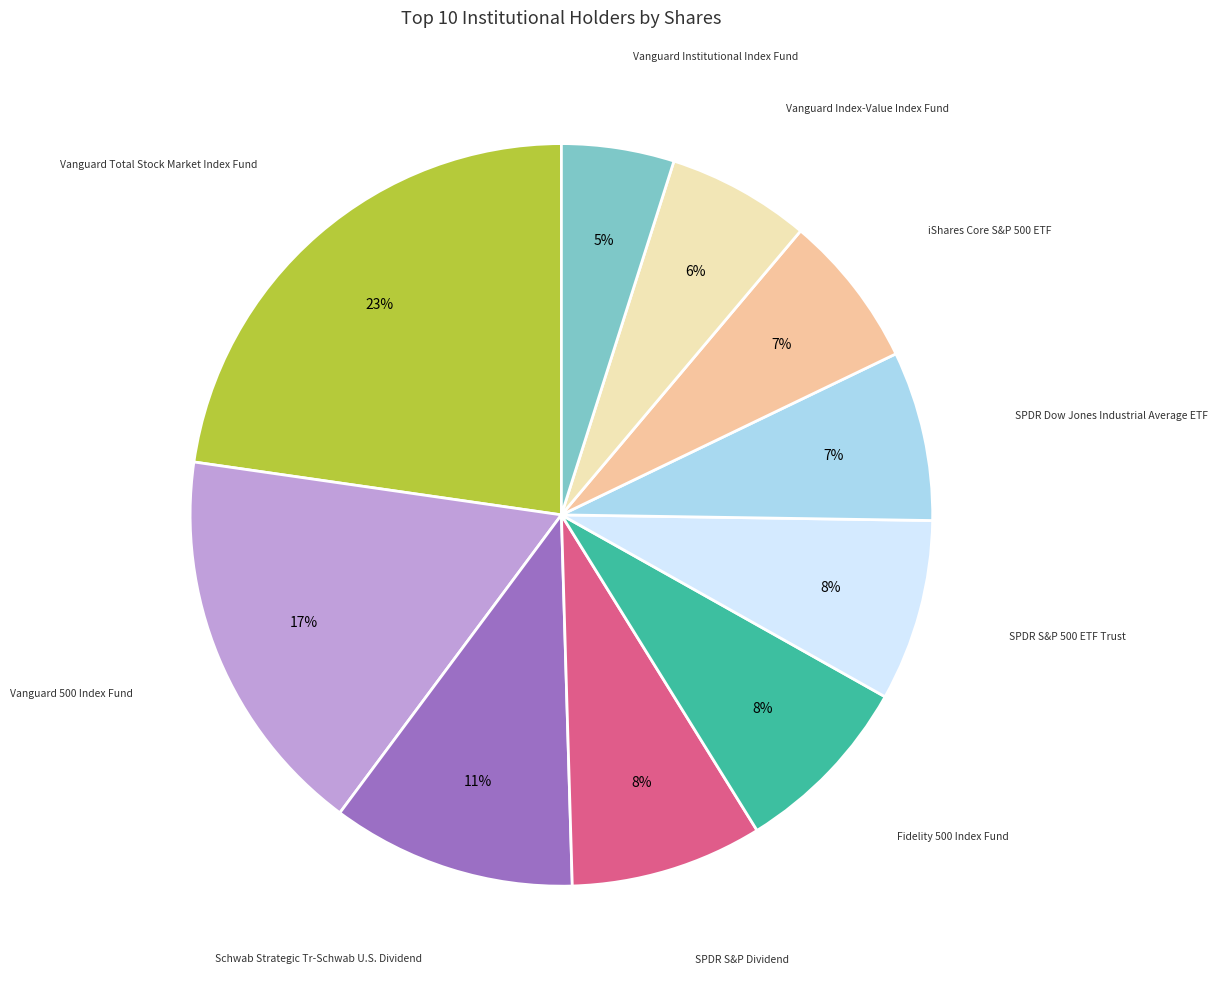

To the nearest percent, what is the average slice percentage?

10%